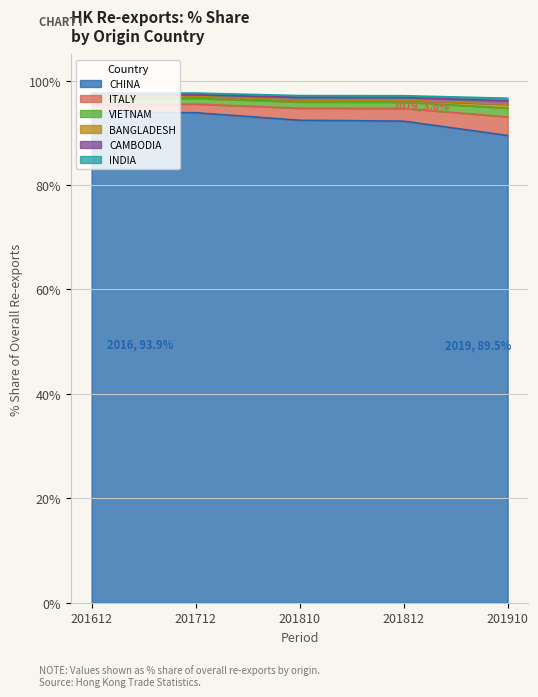

What is the sum of the CHINA values at 201812 and 201712?

186.1